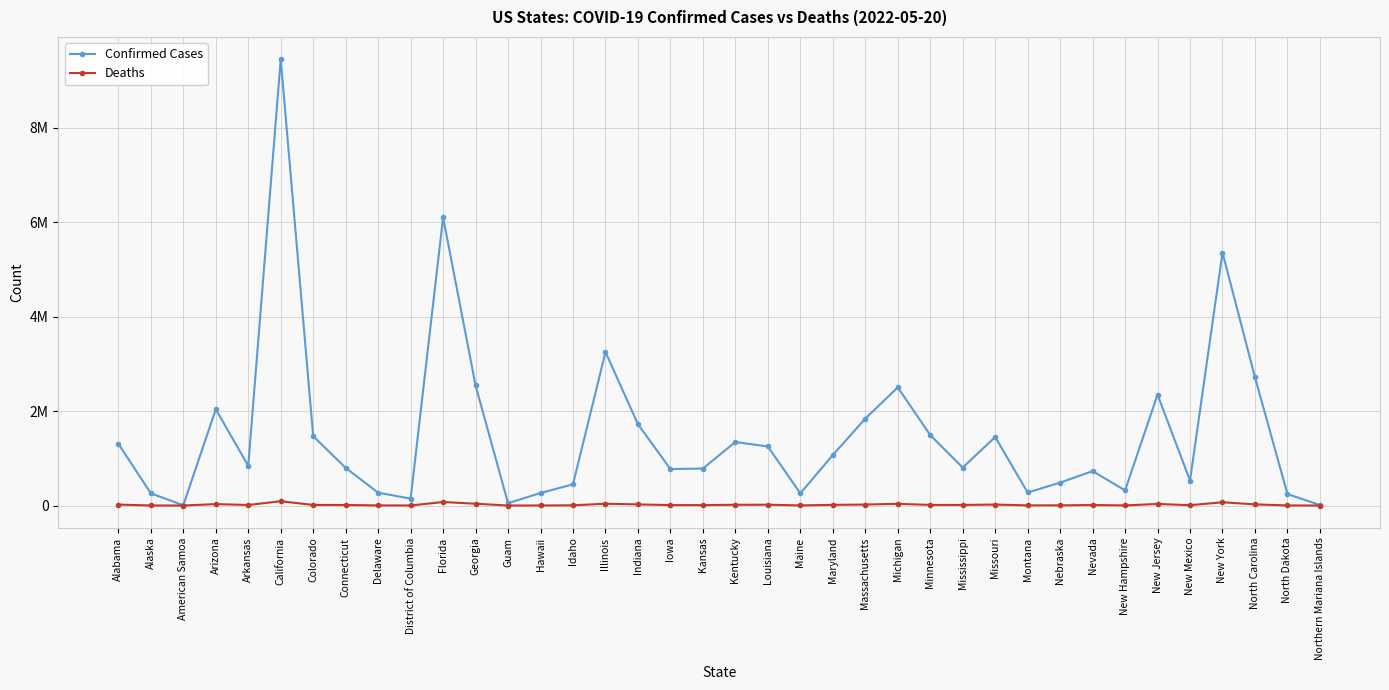

Reading left to right, list all the values displayed in this chart.

Confirmed Cases: 1307883	258039	6072	2038129	840151	9449325	1467889	797616	271294	146904	6101783	2541713	48688	265571	449265	3249542	1721977	772205	783600	1344366	1250429	258267	1068021	1840292	2501863	1492863	804123	1451232	276192	485409	728764	320445	2347382	529336	5355624	2715798	243167	11315
Deaths: 19645	1286	30	30259	11432	91044	12623	10926	2939	1342	74331	38157	361	1446	4936	38068	23662	9571	8803	15875	17313	2338	14551	20478	36218	12887	12465	20636	3385	4241	10824	2515	33603	7675	68777	24627	2276	34